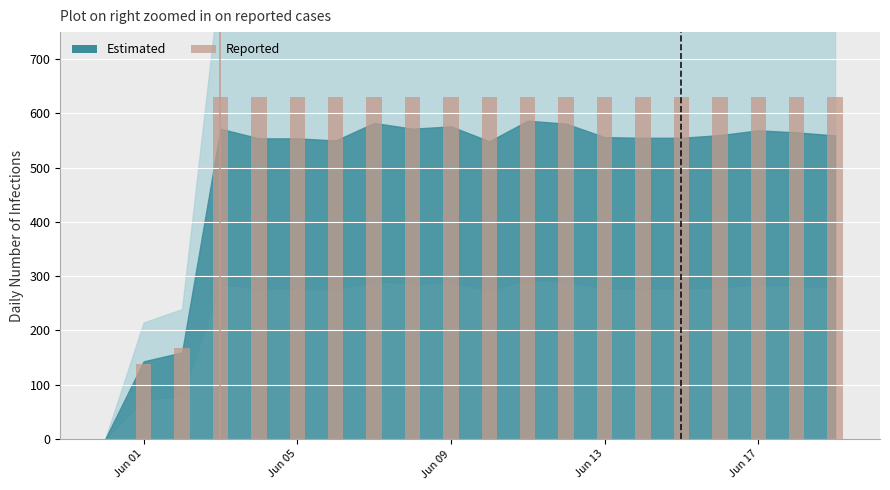

What is the sum of all values?

11033